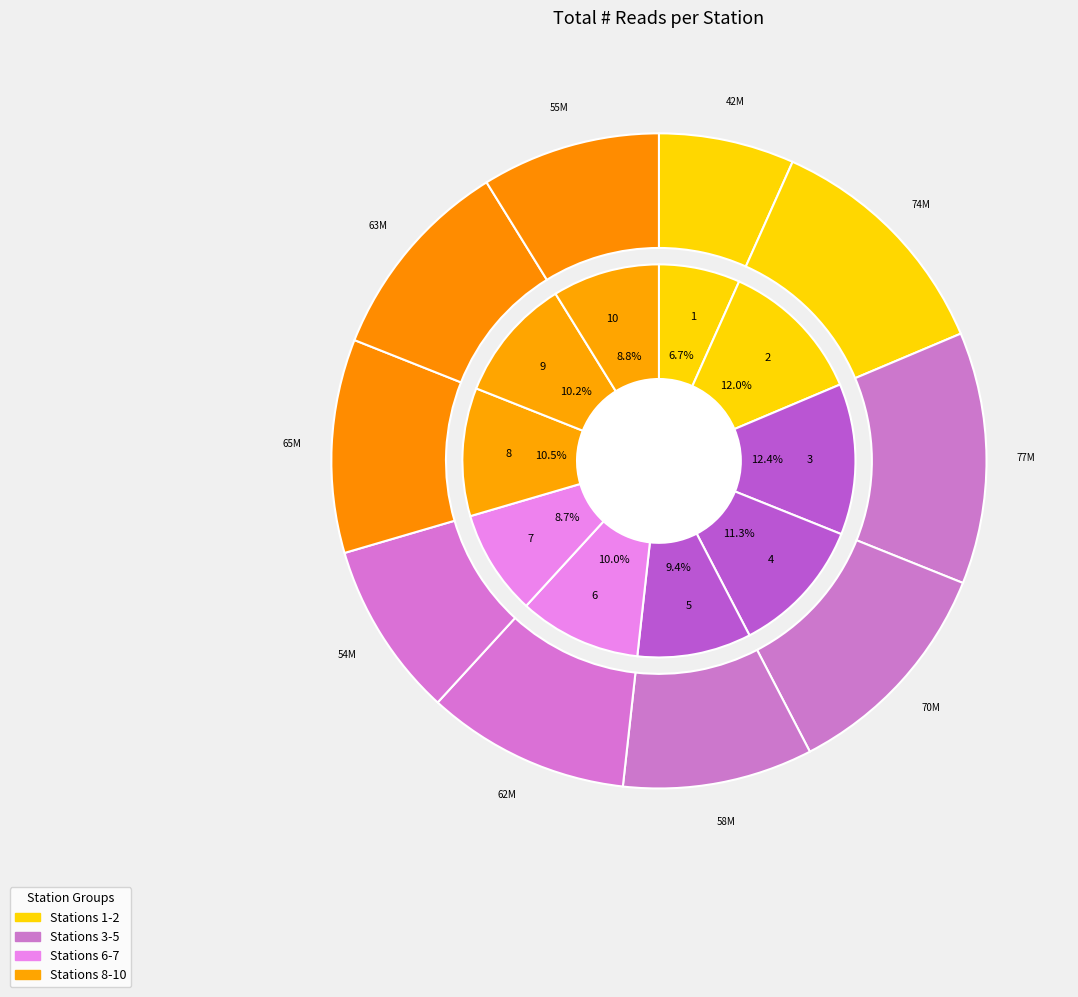

To the nearest percent, what is the average slice percentage?

10%